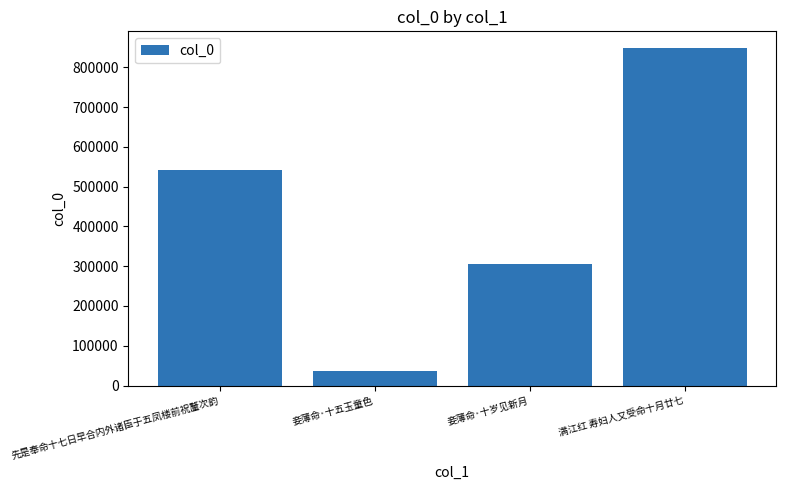

Are the bars horizontal?

No